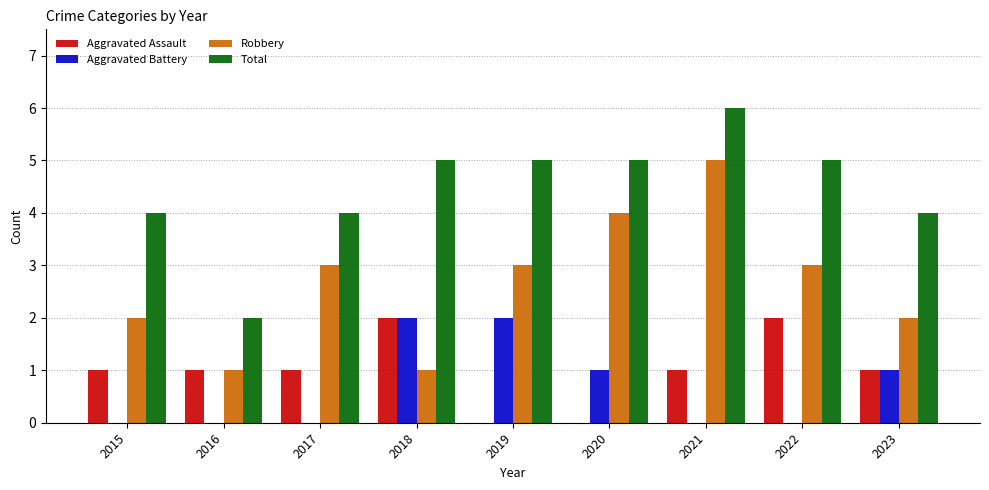

Which series changed the most between 2015 and 2019?

Aggravated Battery